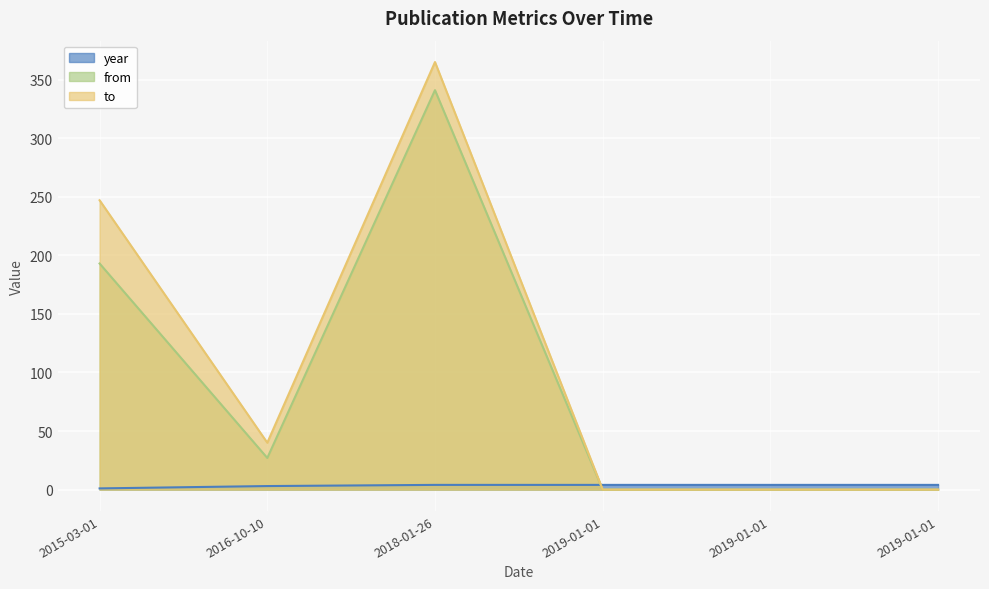

Which category has the highest value across all series?

2018-01-26